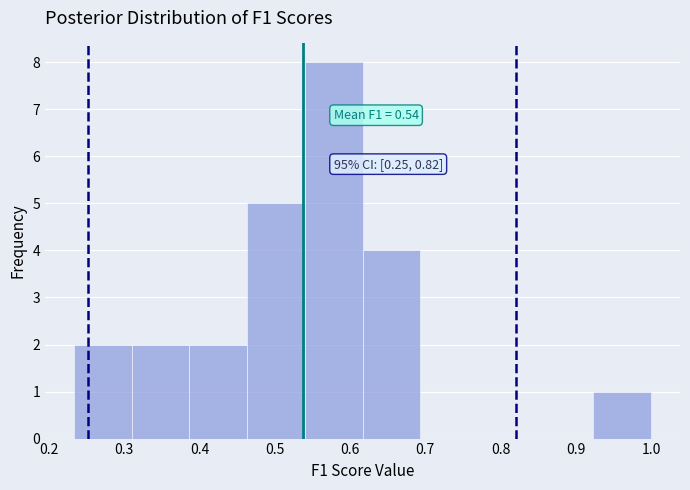

Over which range of the x-axis is the bar tallest?

0.54 to 0.62